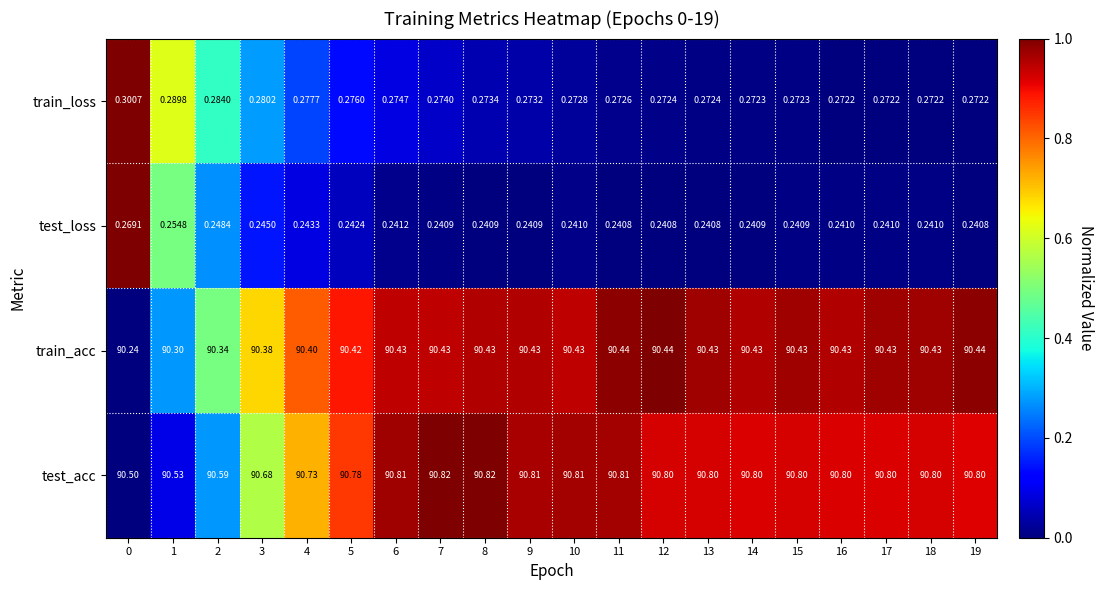

Between 4 and 13, which series saw the biggest shift?

test_acc